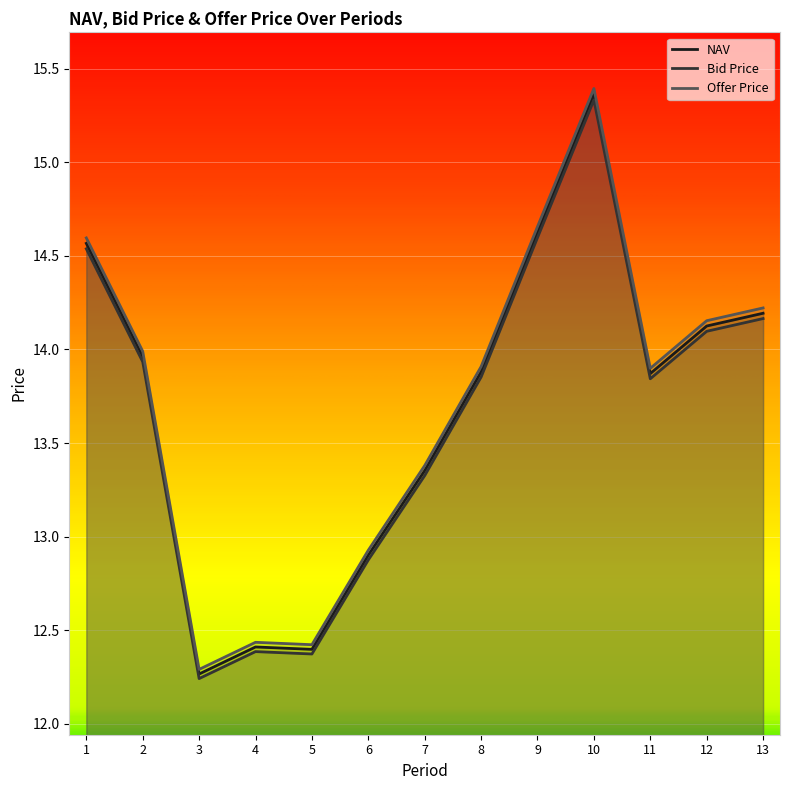

What is the average value of the Offer Price series?

13.7